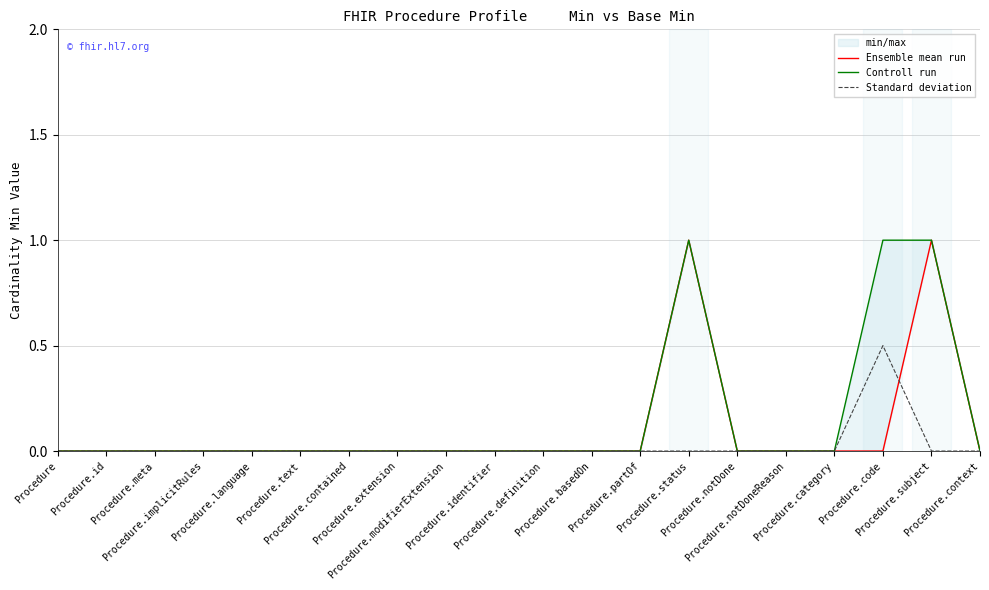

At which category is the sum across all series the highest?

Procedure.status